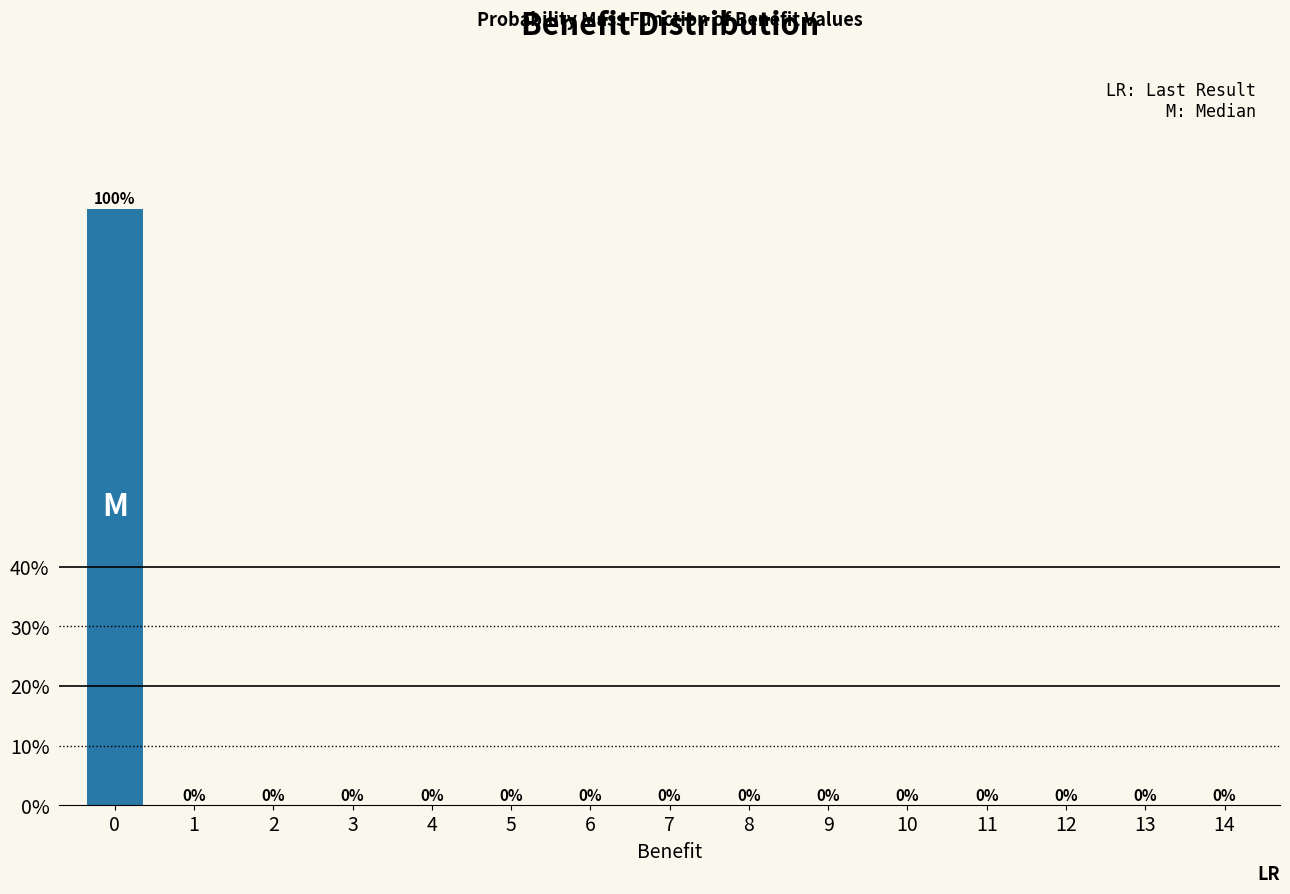

Are the bars horizontal?

No